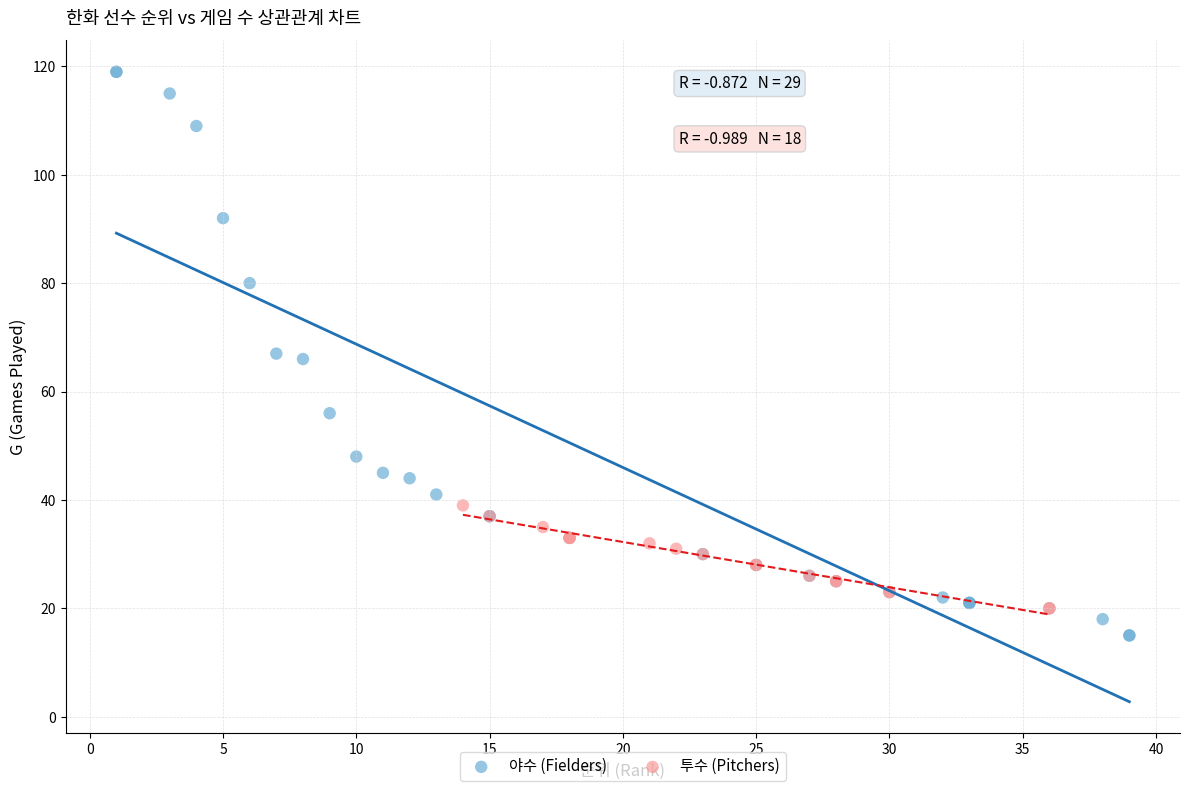

Which series reaches the maximum Y coordinate?

야수 (Fielders)